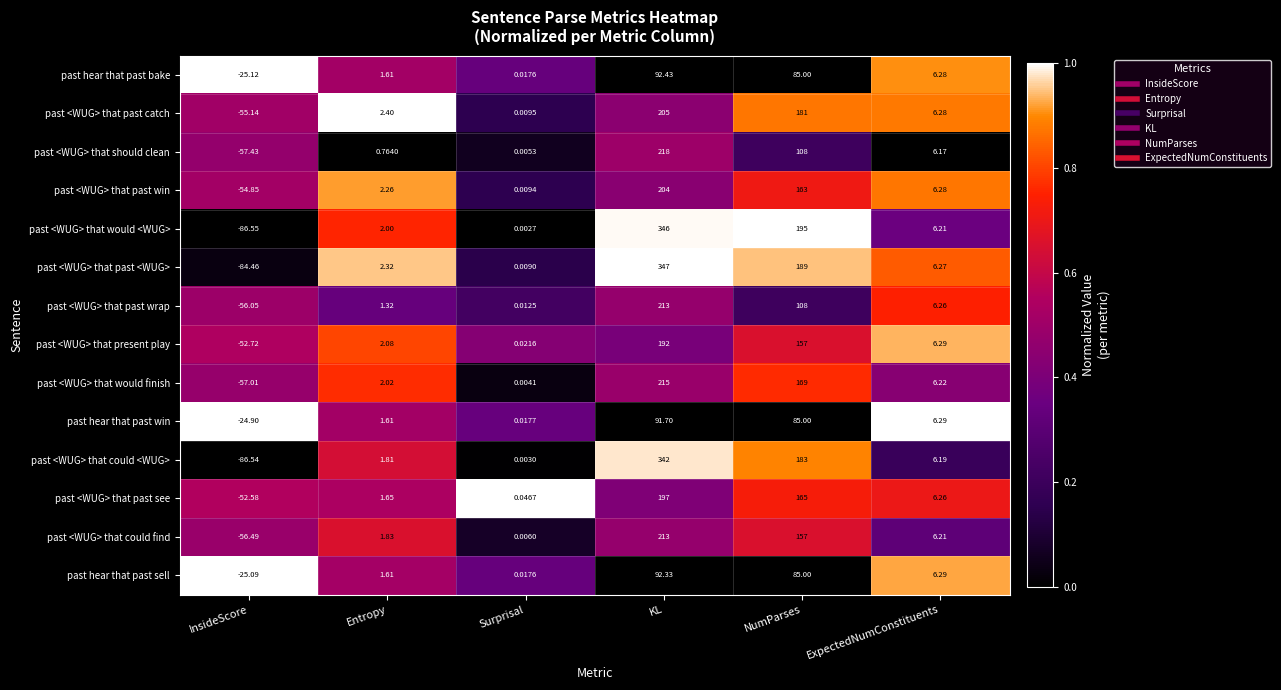

Where is past hear that past bake nearest to the value 33?

ExpectedNumConstituents